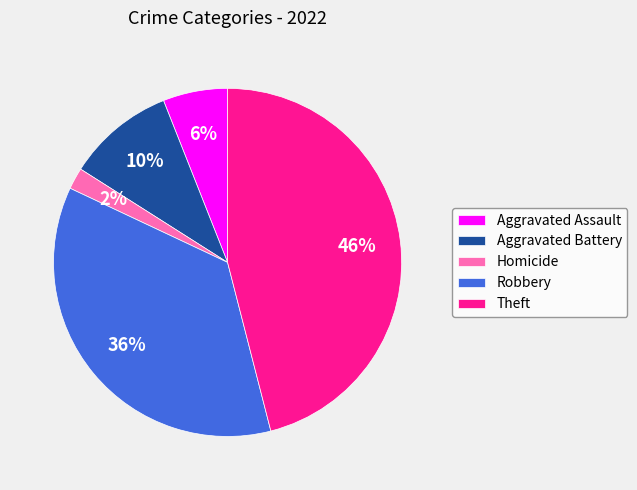

To the nearest percent, what is the difference between the largest and smallest slice percentages?

44%